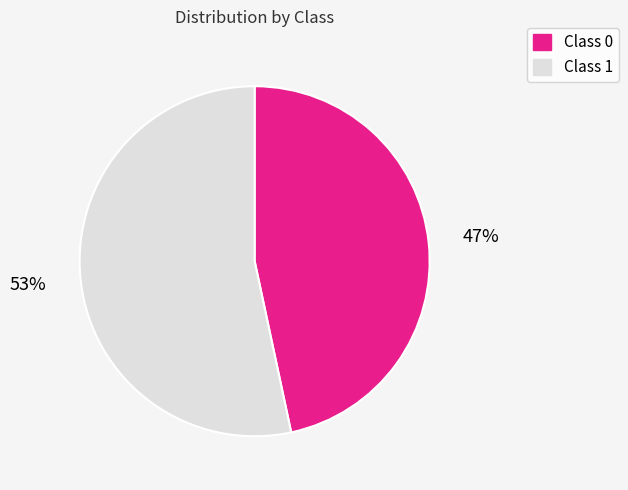

Does any single category account for the majority?

Yes